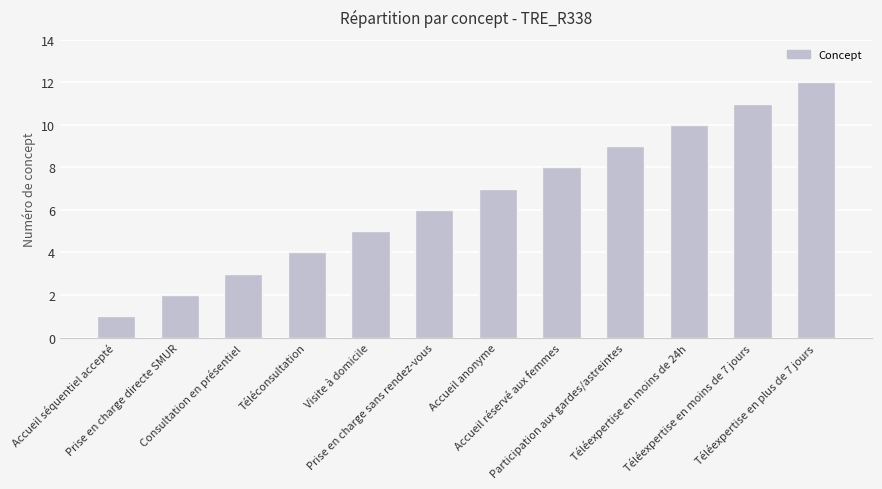

Approximately how many times larger is the value at Participation aux gardes/astreintes compared to Consultation en présentiel?

3.0